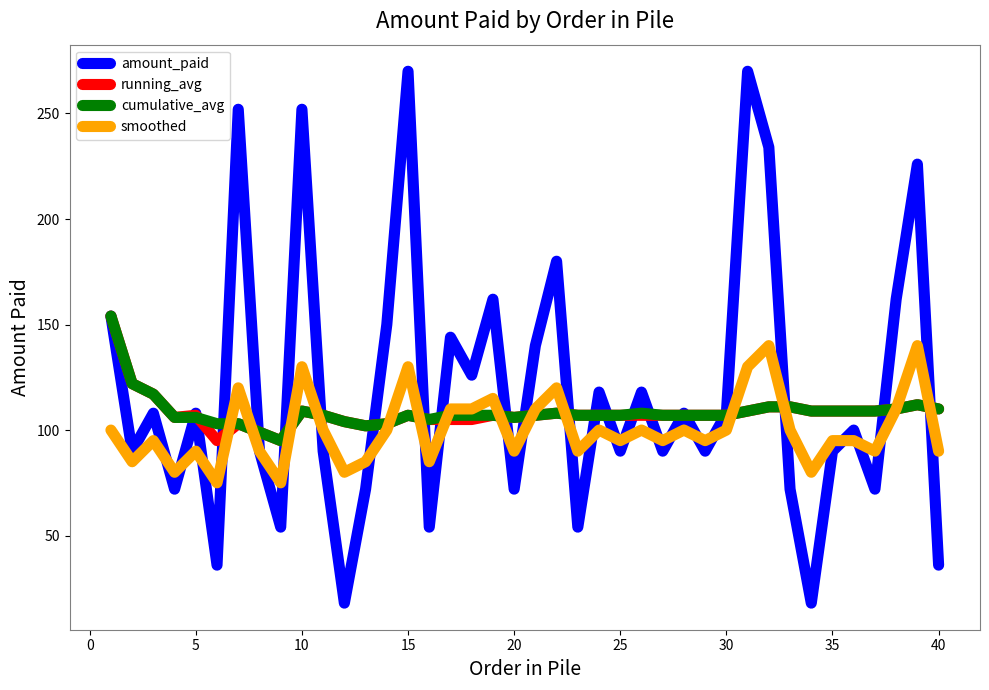

Which series has the largest range (max minus min)?

amount_paid